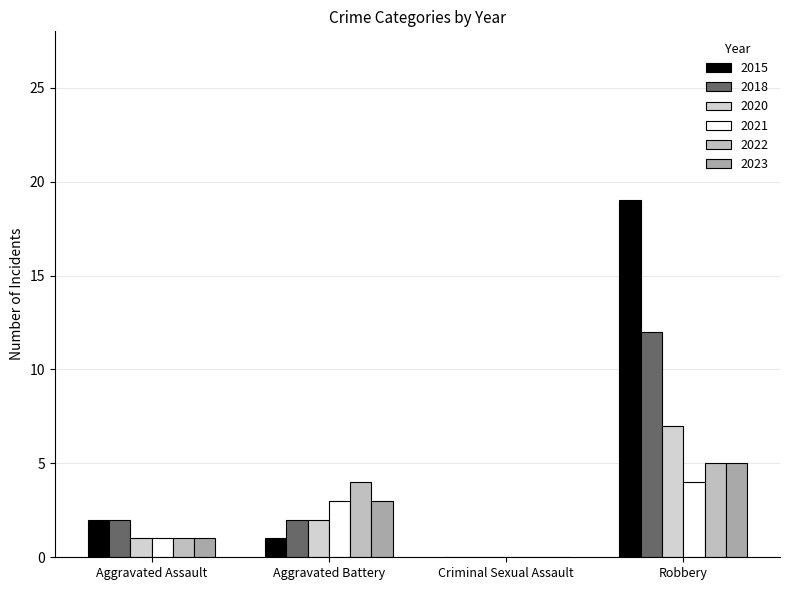

The value of 2022 at Aggravated Battery is 2. True or false?

False